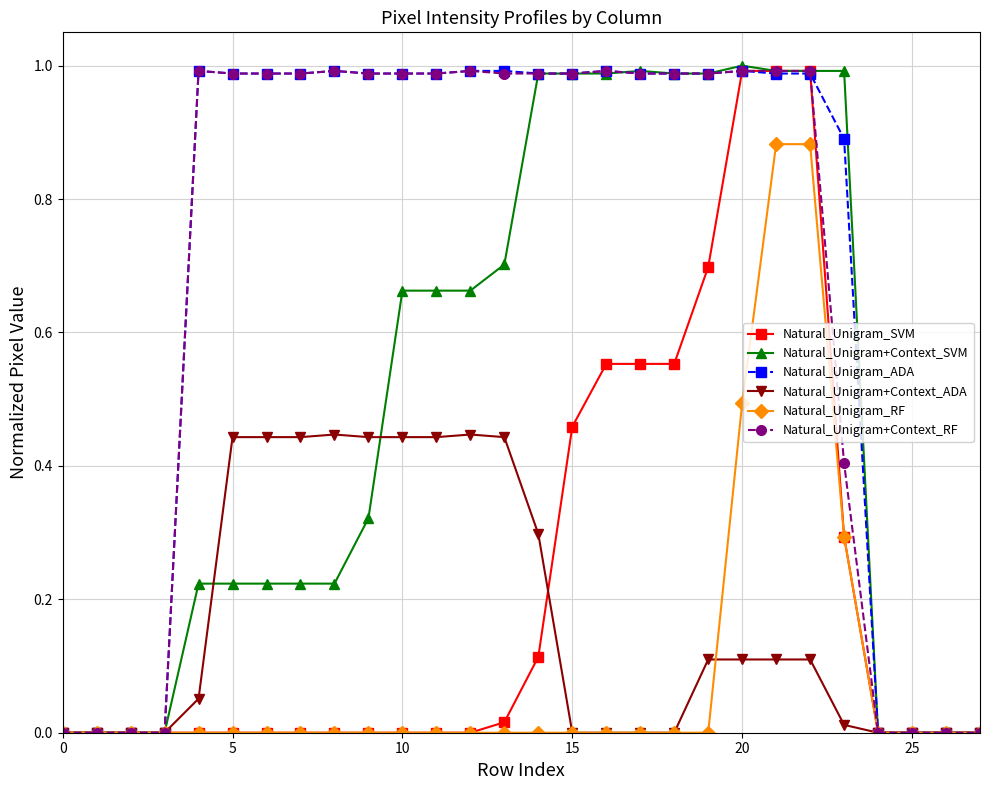

At which category is the sum across all series the highest?

21